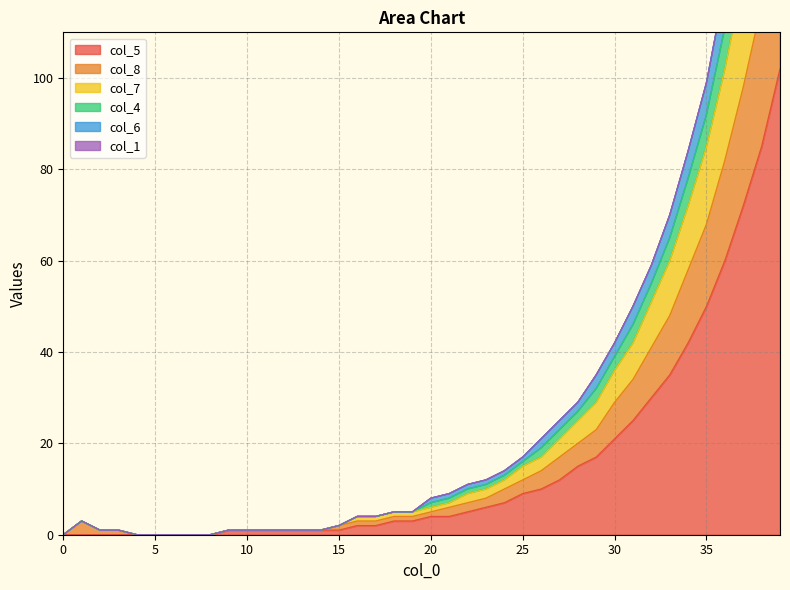

How many interior local peaks does the col_6 series have?

1